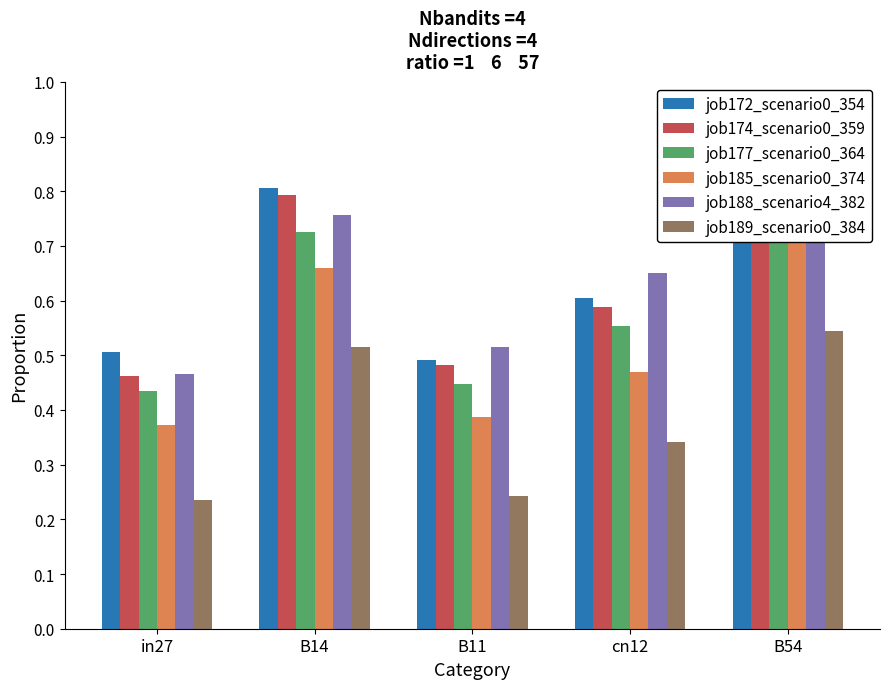

Rank the series by their maximum value, from highest to lowest.

job174_scenario0_359, job177_scenario0_364, job172_scenario0_354, job188_scenario4_382, job185_scenario0_374, job189_scenario0_384